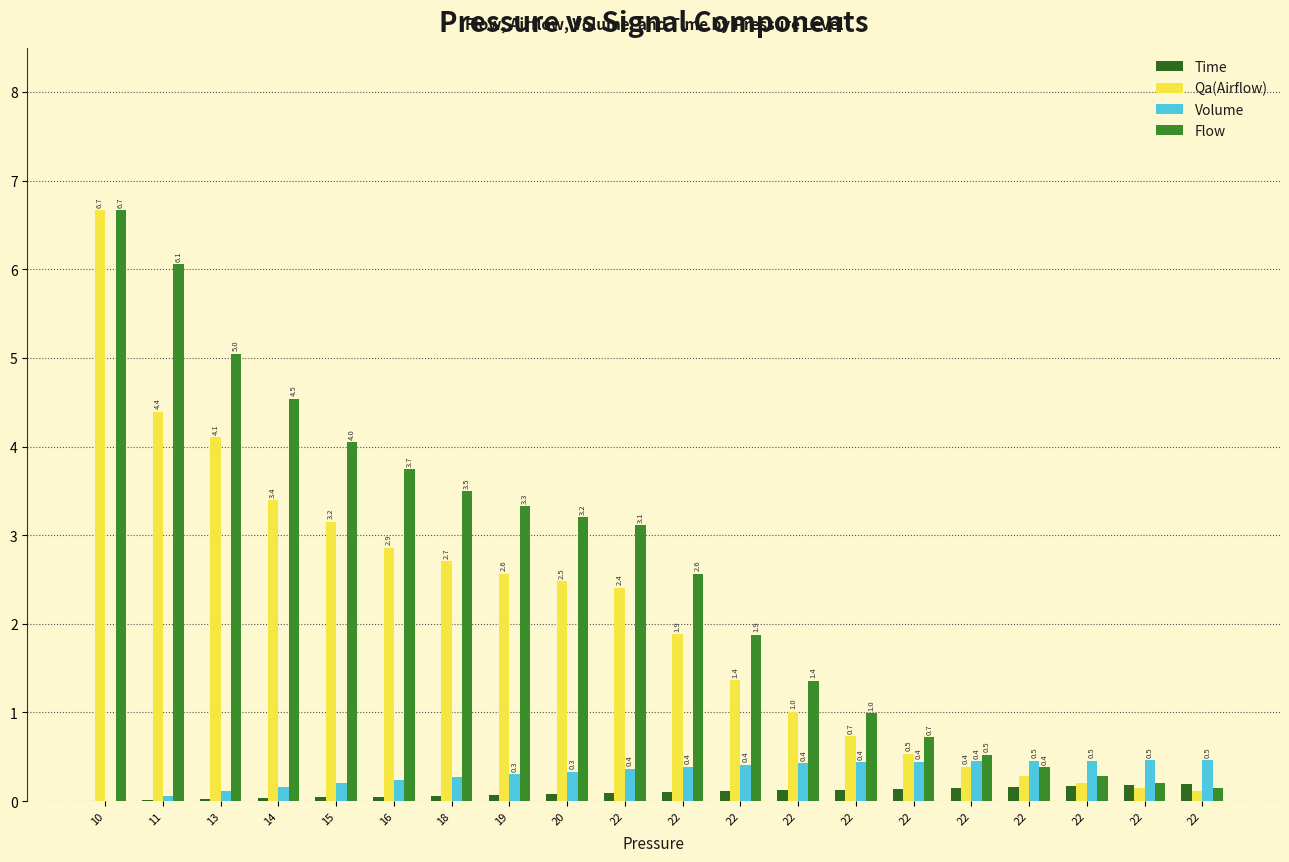

Which series has the widest spread of values?

Qa(Airflow)